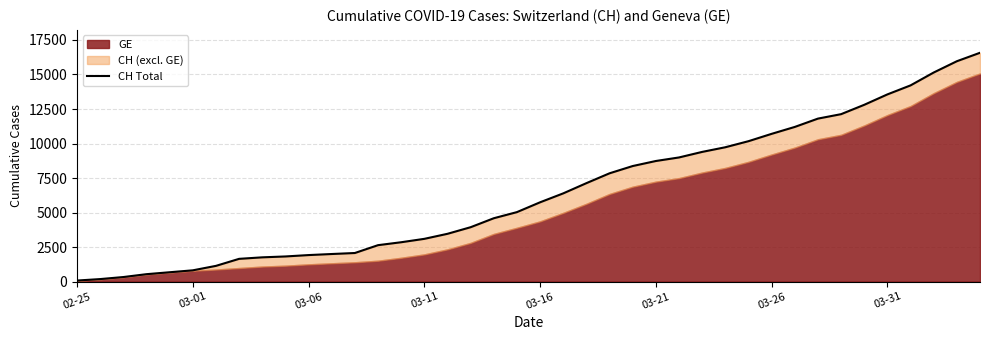

Reading left to right, transcribe all the data shown in this chart.

72	178	326	533	673	812	1135	1644	1753	1817	1917	1994	2067	2635	2847	3093	3458	3936	4586	5030	5741	6388	7128	7842	8368	8733	8990	9392	9729	10168	10700	11201	11804	12126	12804	13558	14211	15144	15961	16574